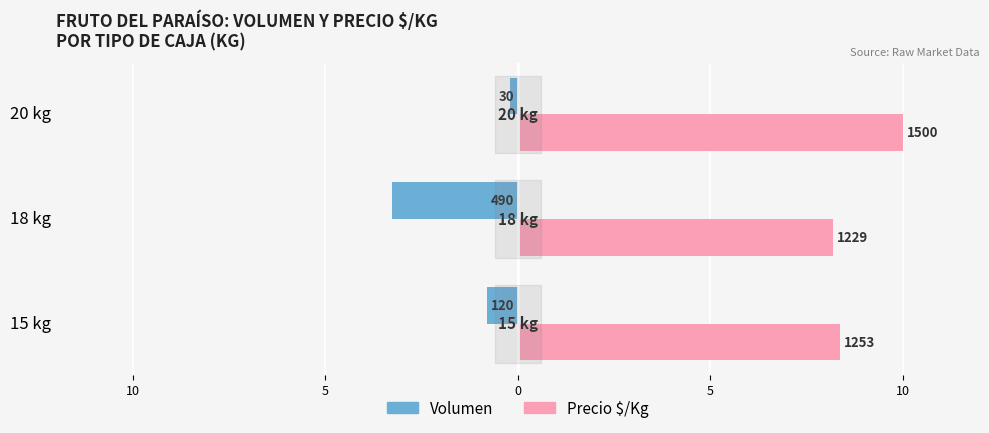

Rank the series by their maximum value, from lowest to highest.

Volumen, Precio $/Kg